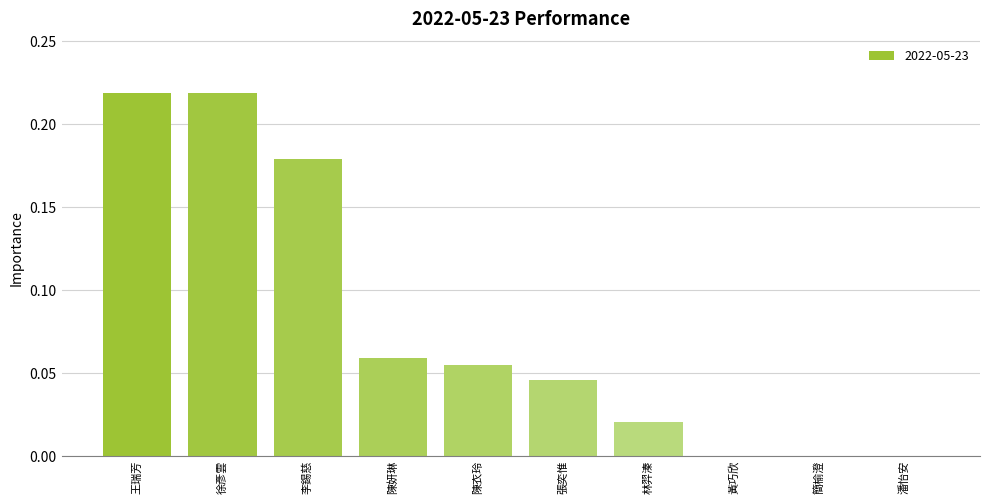

What is the sum of all values?

0.8